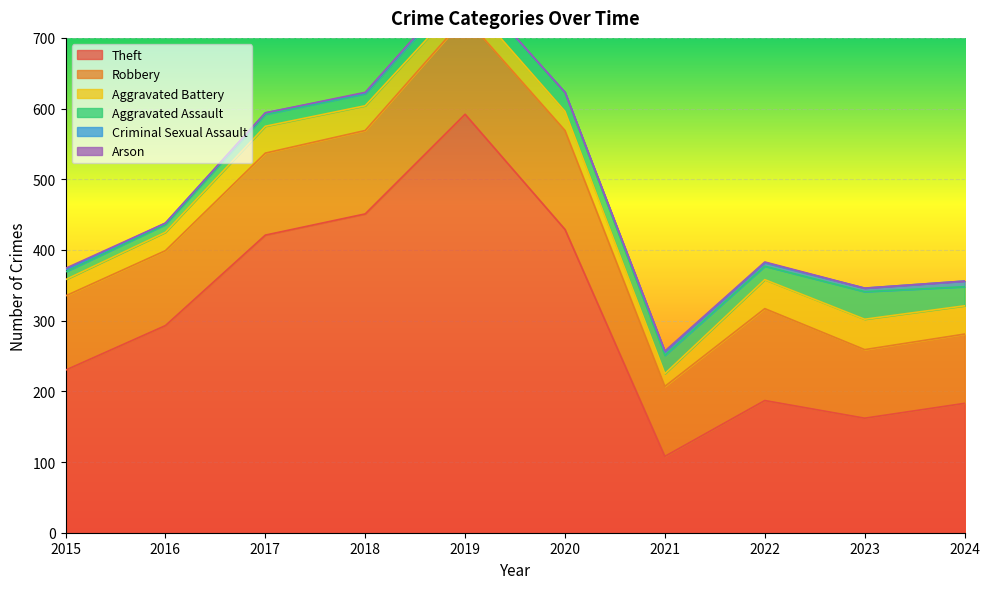

What is the highest value of the Theft series?

592